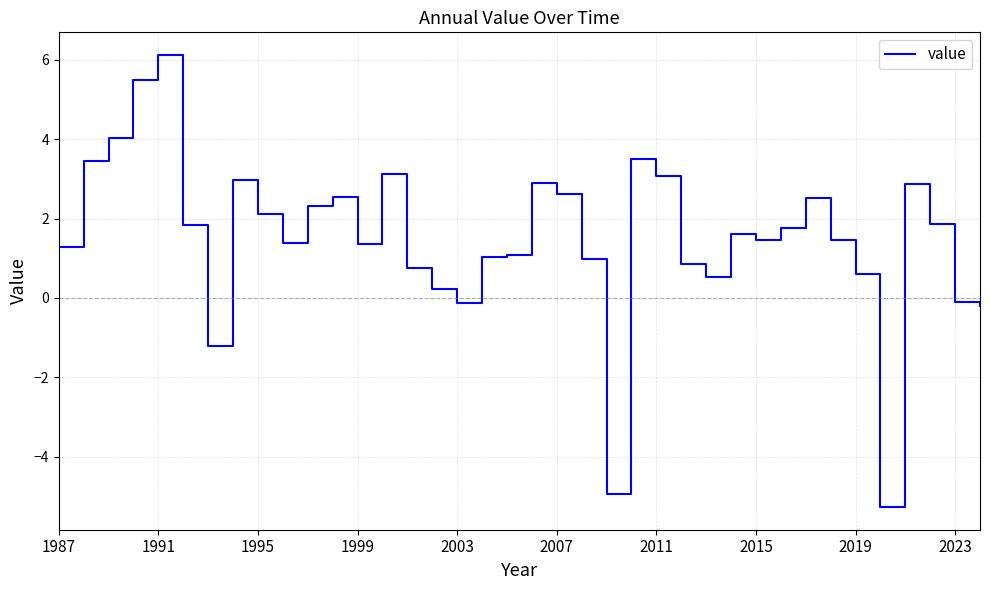

What is the minimum value shown in the chart?

-5.3